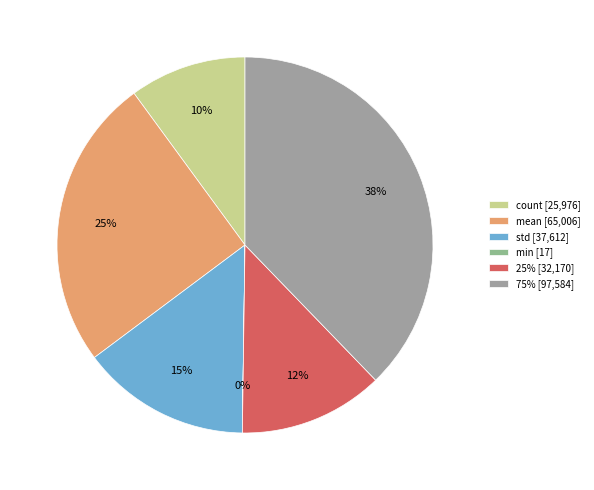

How many segments does this pie chart have?

6